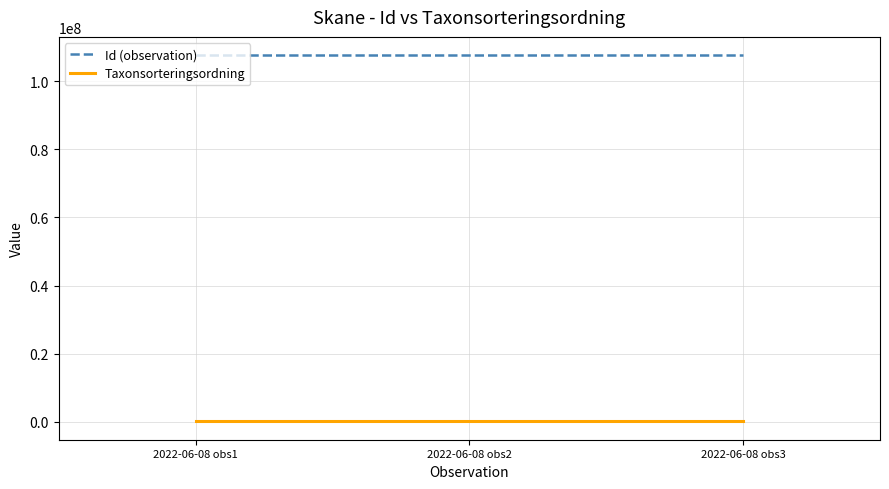

What is the minimum value shown in the chart?

99566